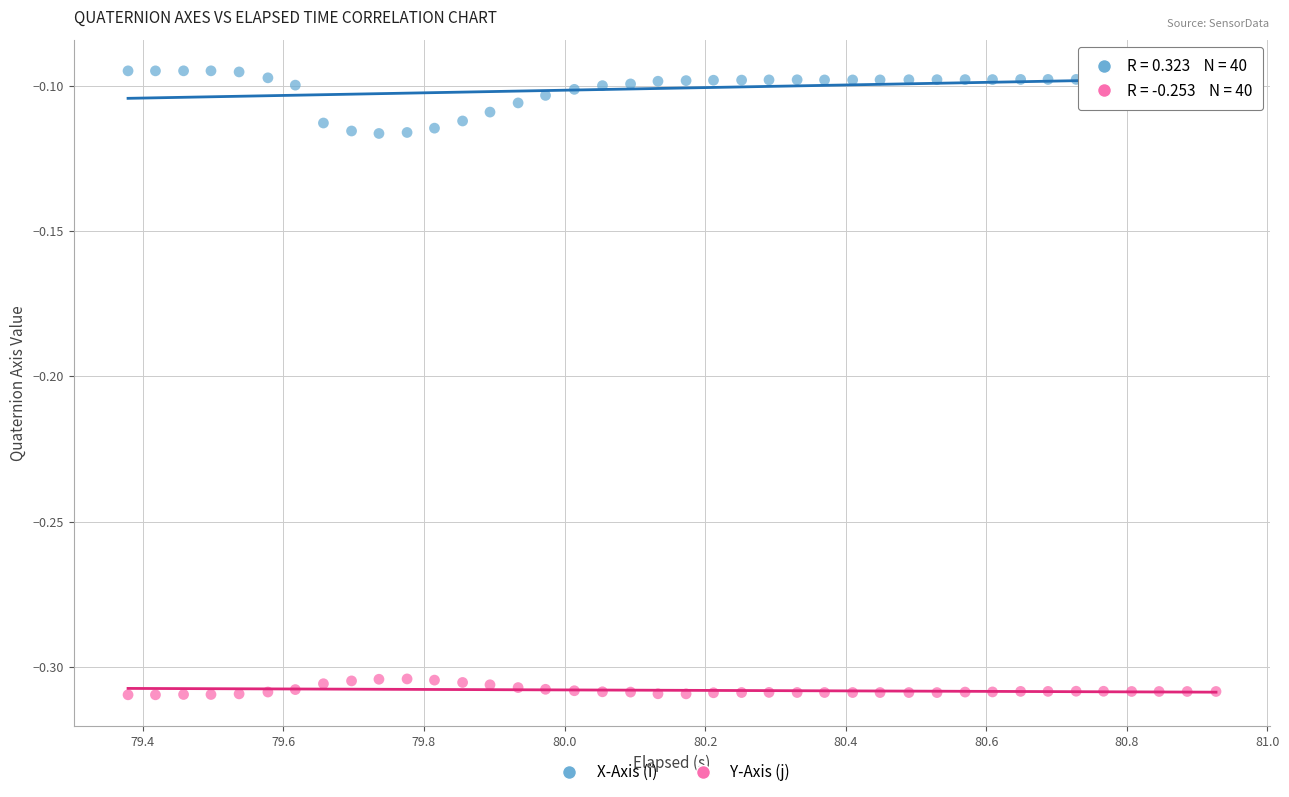

What are all the series names shown in the legend?

X-Axis (i), Y-Axis (j)